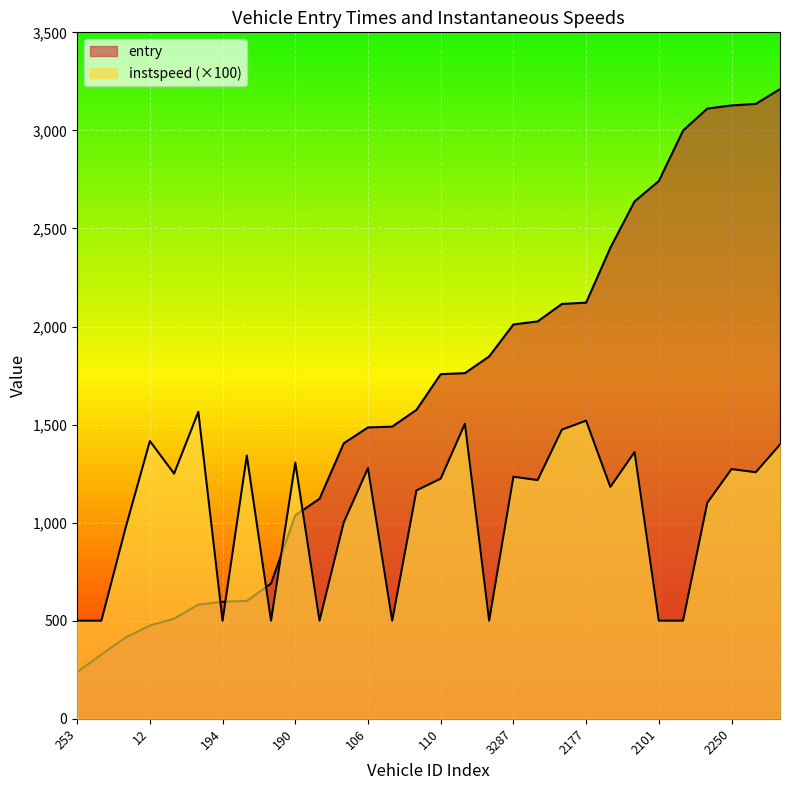

What is the label of the 17th point from the right?

11